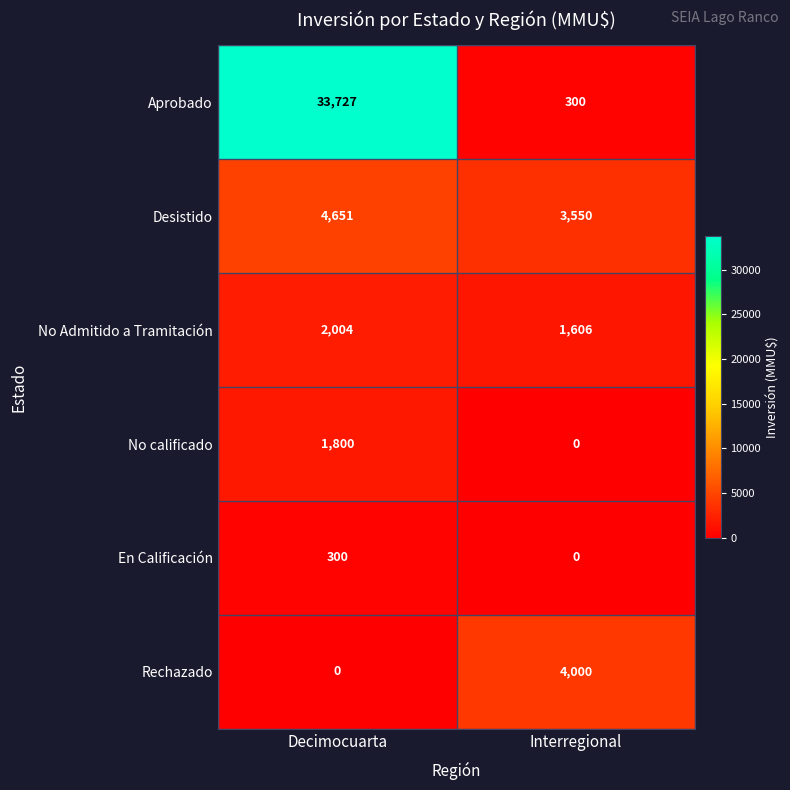

What is the difference between the No calificado values at Decimocuarta and Interregional?

1800